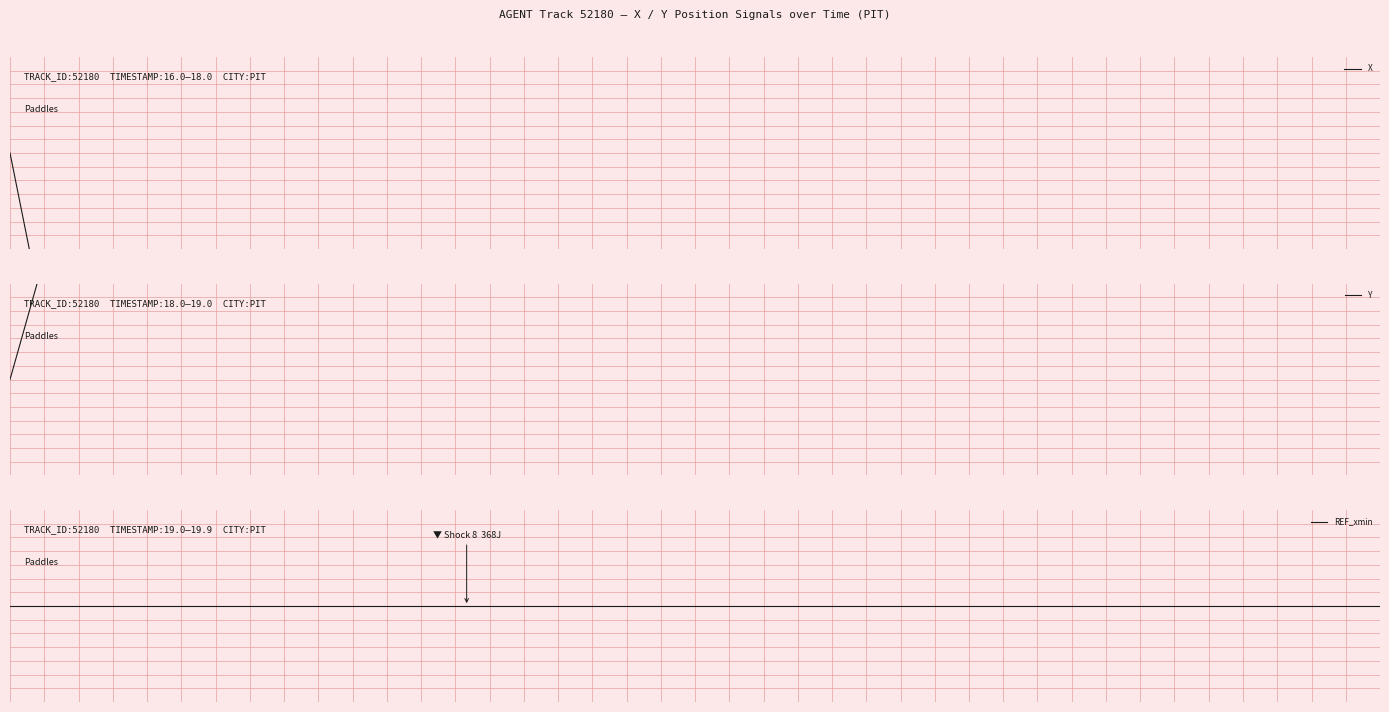

How many categories are shown in the chart?

40